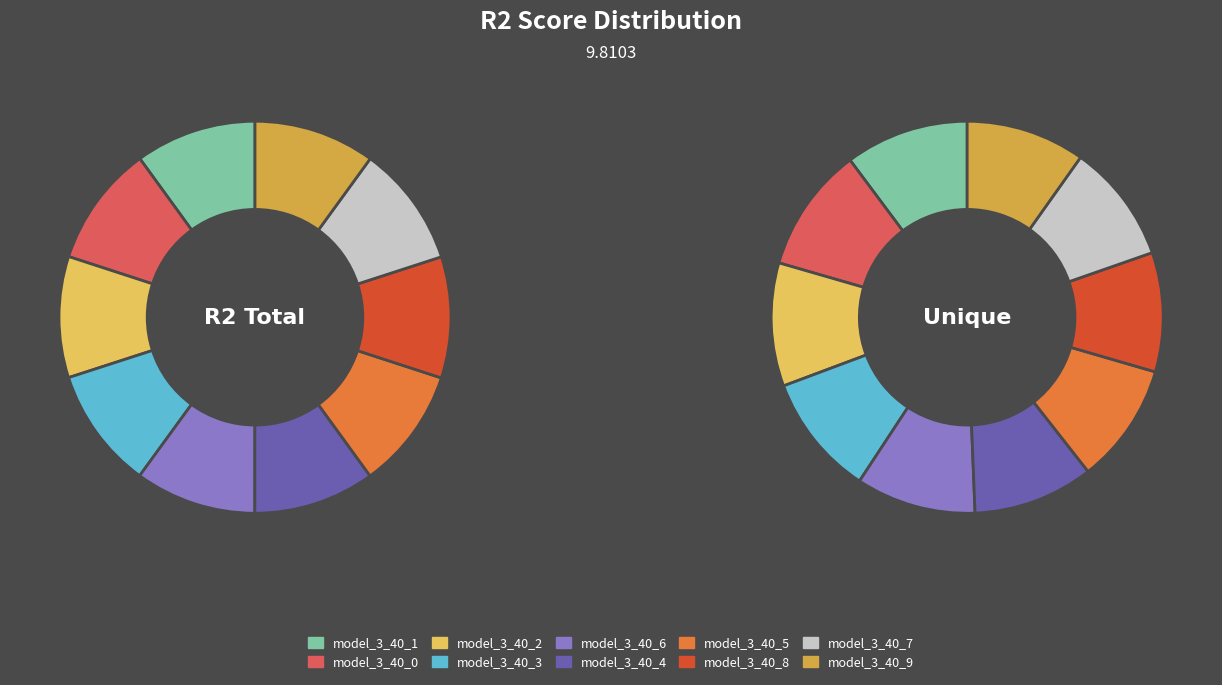

The model_3_40_3 slice represents 22% of the pie. True or false?

False